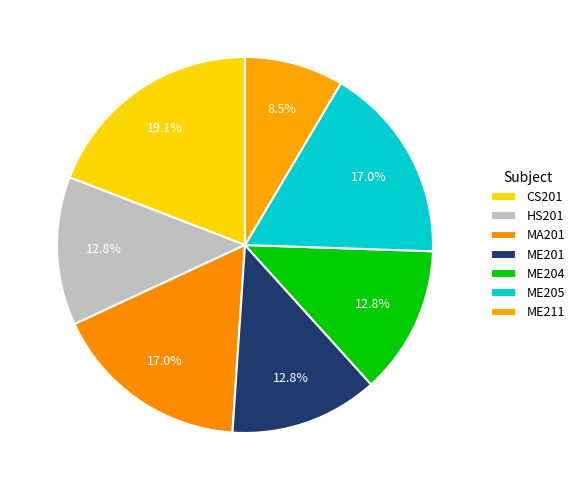

How many slices are in this pie chart?

7